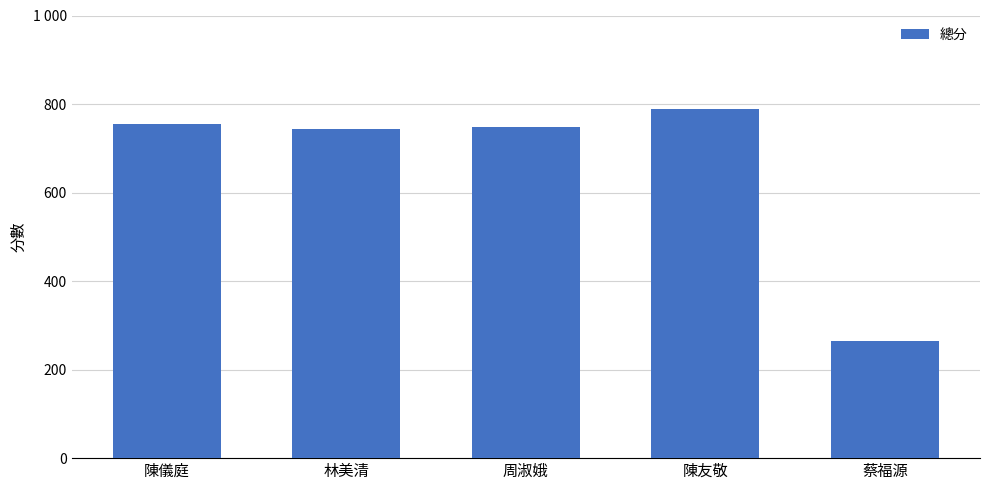

Does the chart contain stacked bars?

No